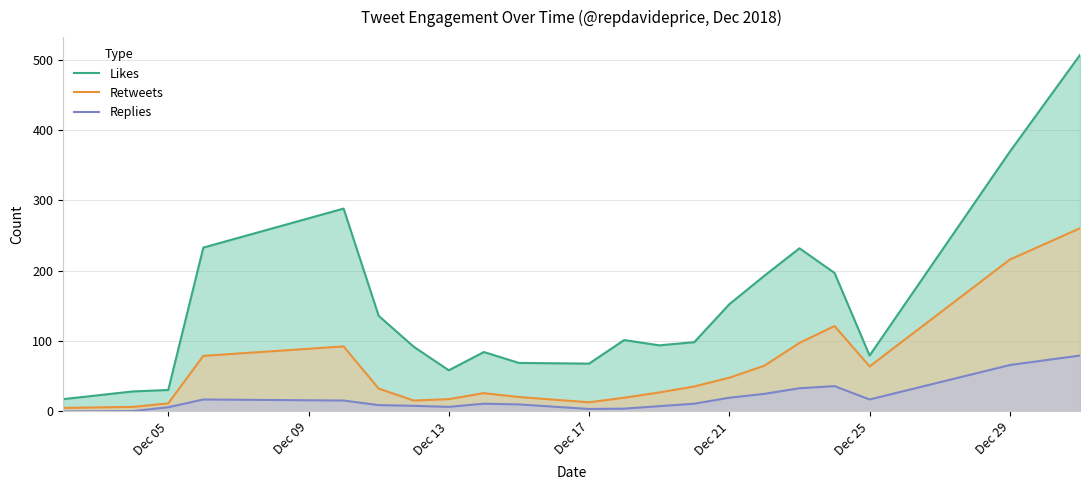

How many lines are shown in the chart?

3